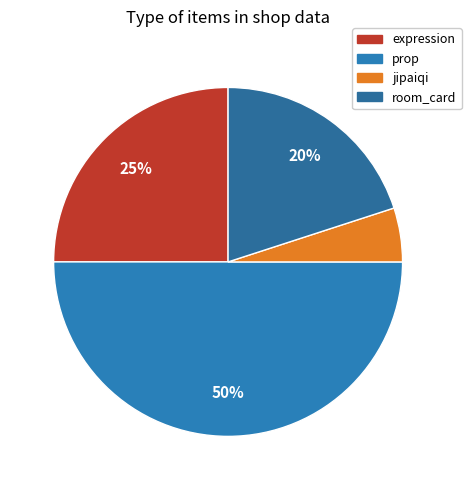

What is the smallest slice in the pie chart?

jipaiqi